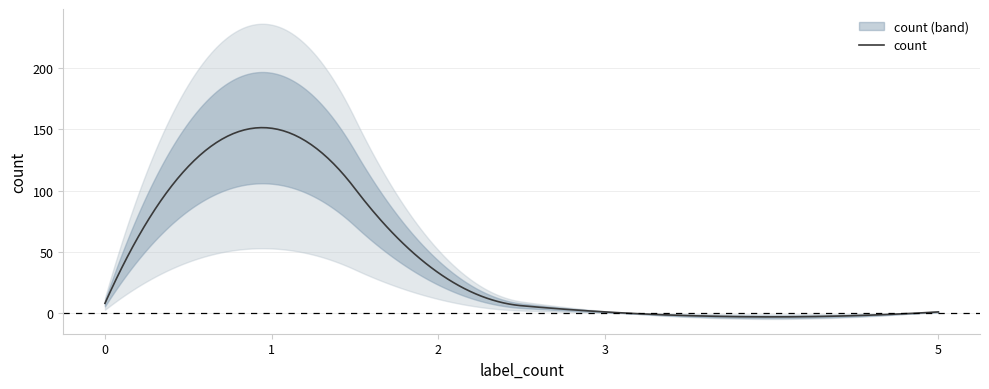

Rank the categories by value from highest to lowest.

1, 2, 0, 3, 5